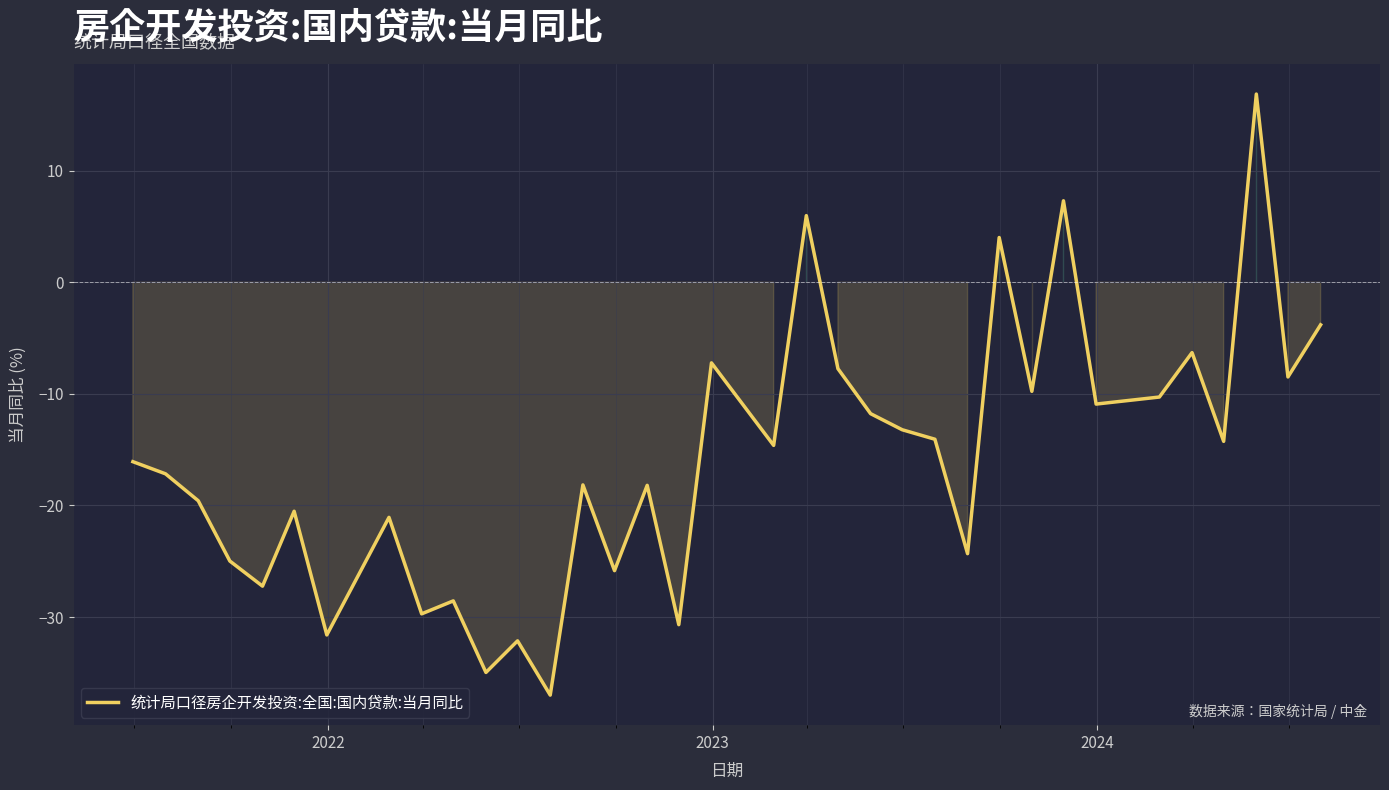

What is the maximum value shown in the chart?

16.9